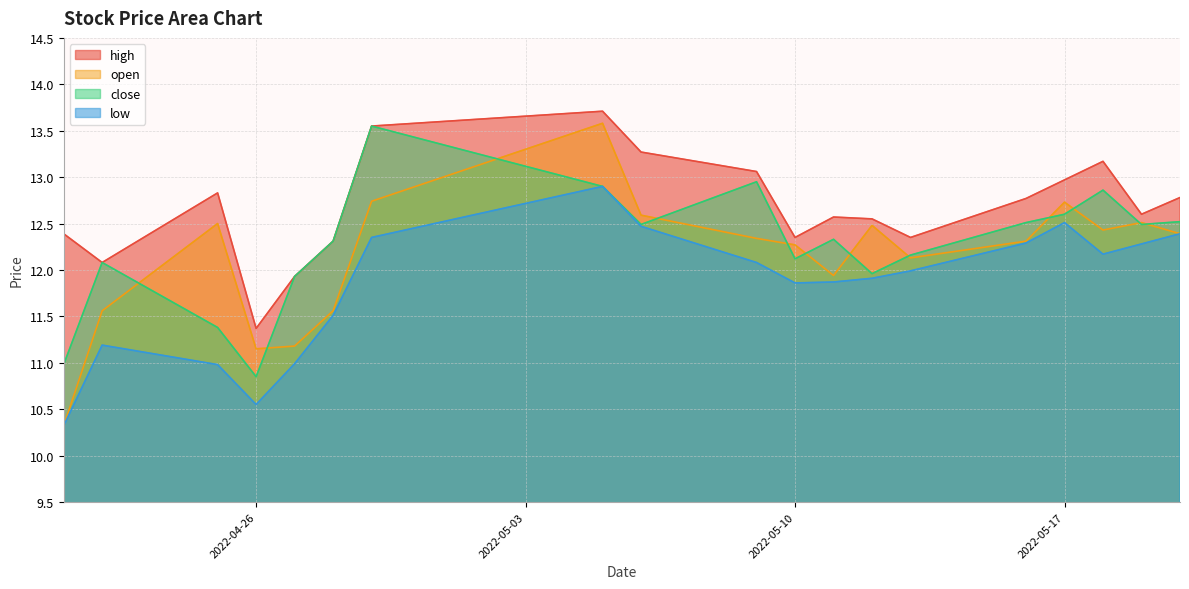

Which has a higher value, 2022-04-27 or 2022-05-13?

2022-05-13